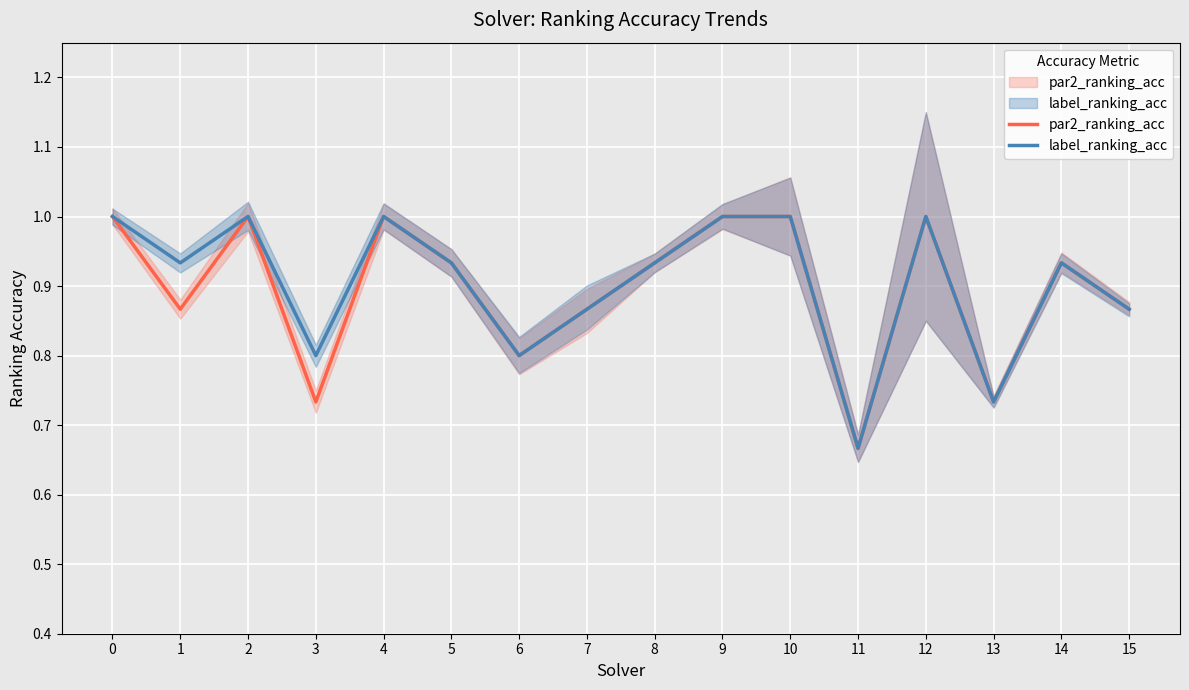

Which category has the lowest value in the par2_ranking_acc series?

11